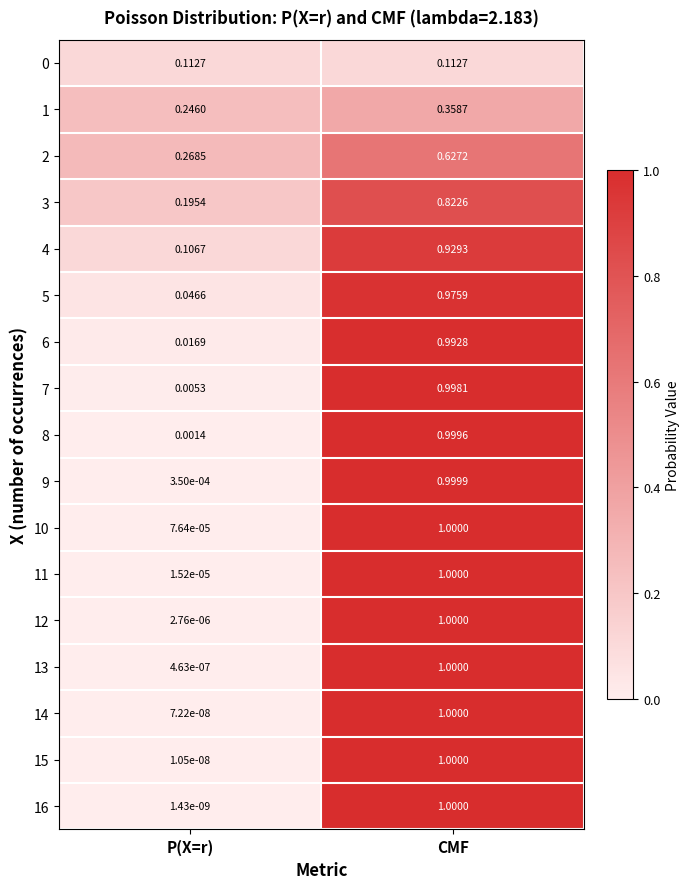

At which label does 10 reach its minimum?

P(X=r)